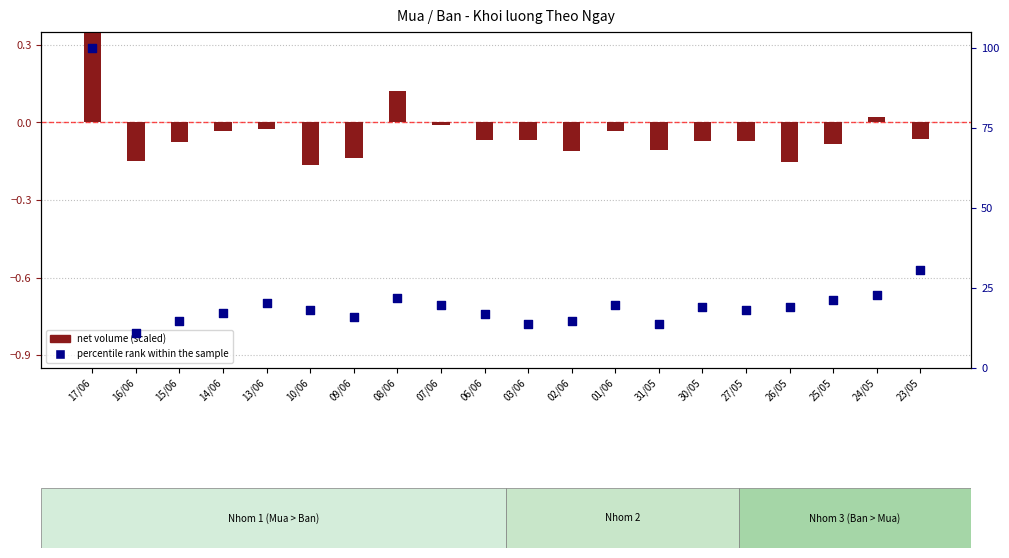

Which series reaches the minimum Y coordinate?

net volume (scaled)